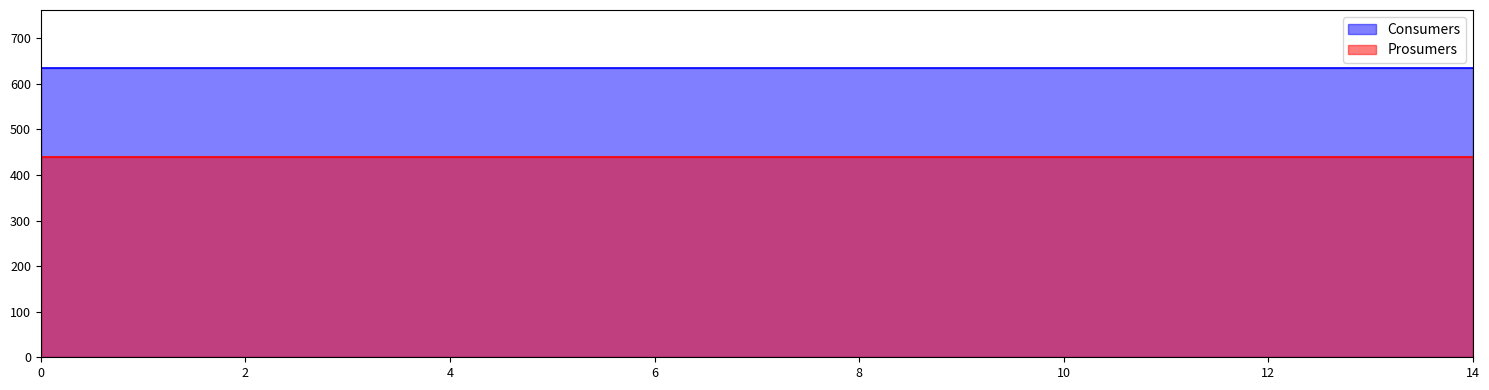

Rank the series by their average value, from lowest to highest.

Prosumers, Consumers